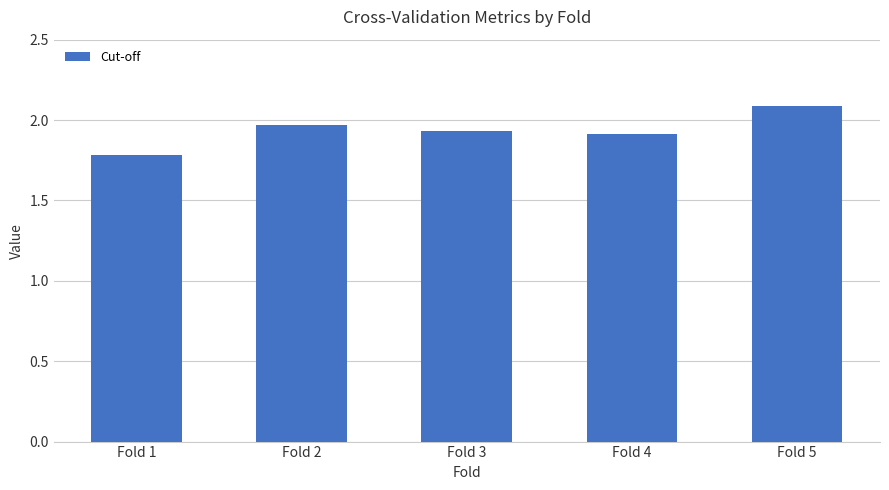

What is the approximate value at Fold 5?

2.1